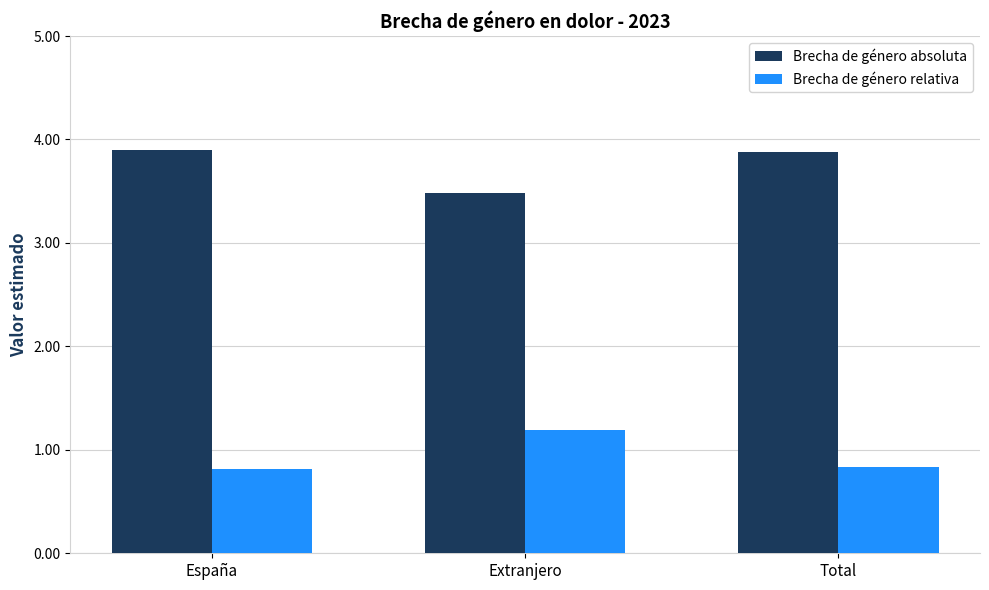

What is the value of the Brecha de género relativa bar at the 1st from the left?

0.8